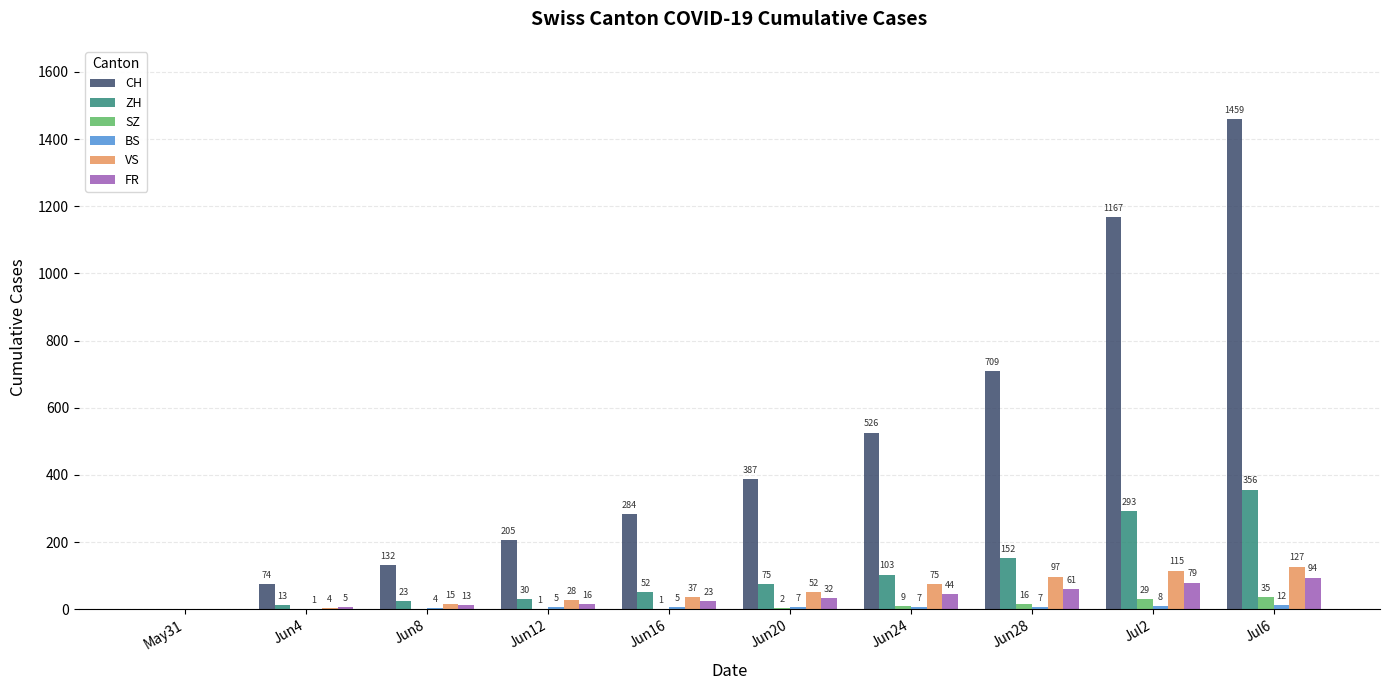

How many groups of bars are there?

10